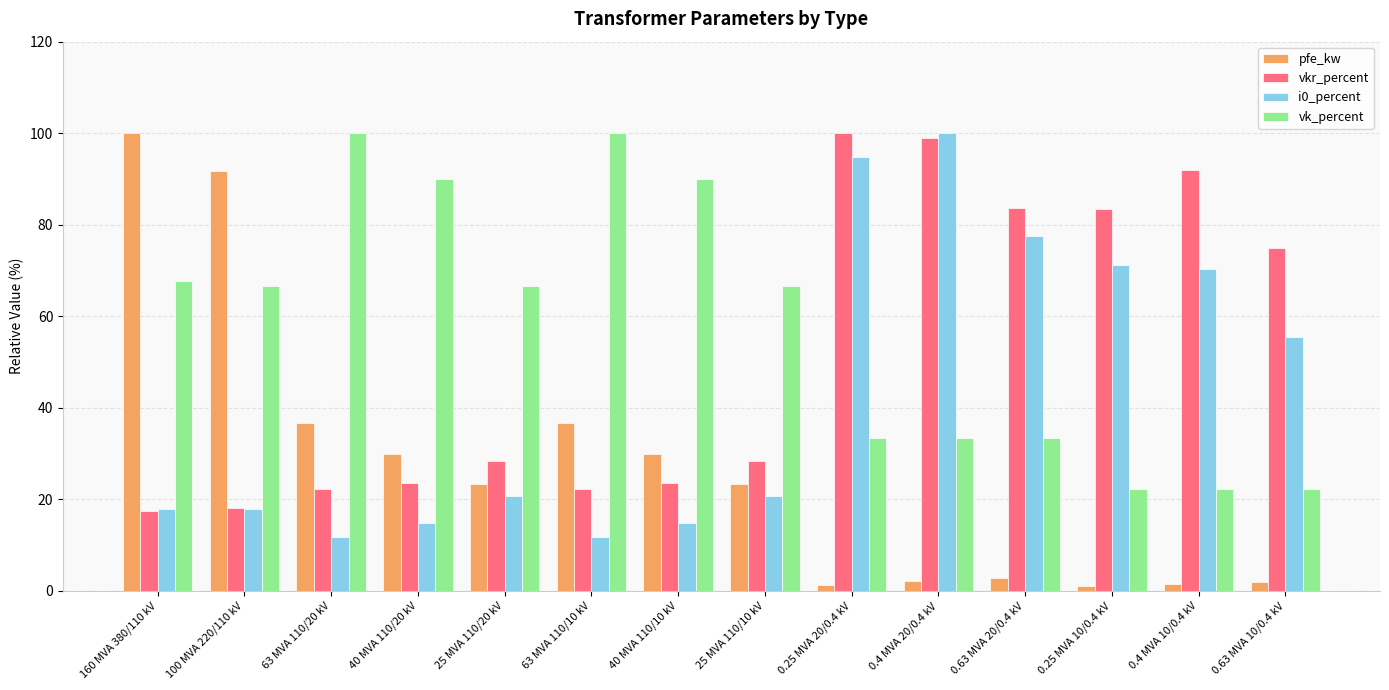

At which label is vkr_percent closest to 58?

0.63 MVA 10/0.4 kV